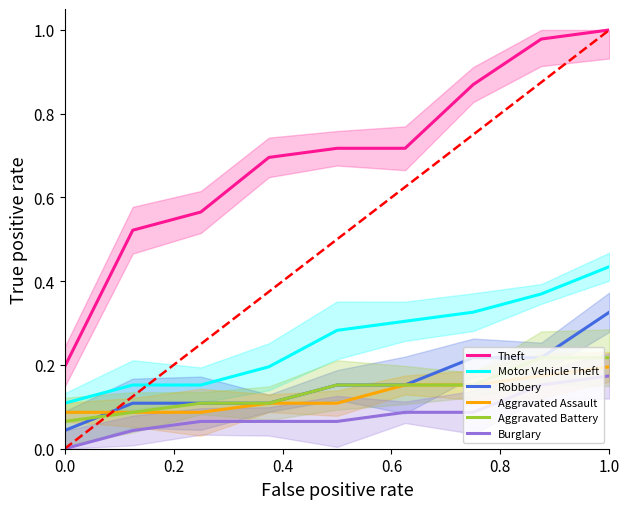

What is the difference between the highest and lowest values at 0.2?

0.5